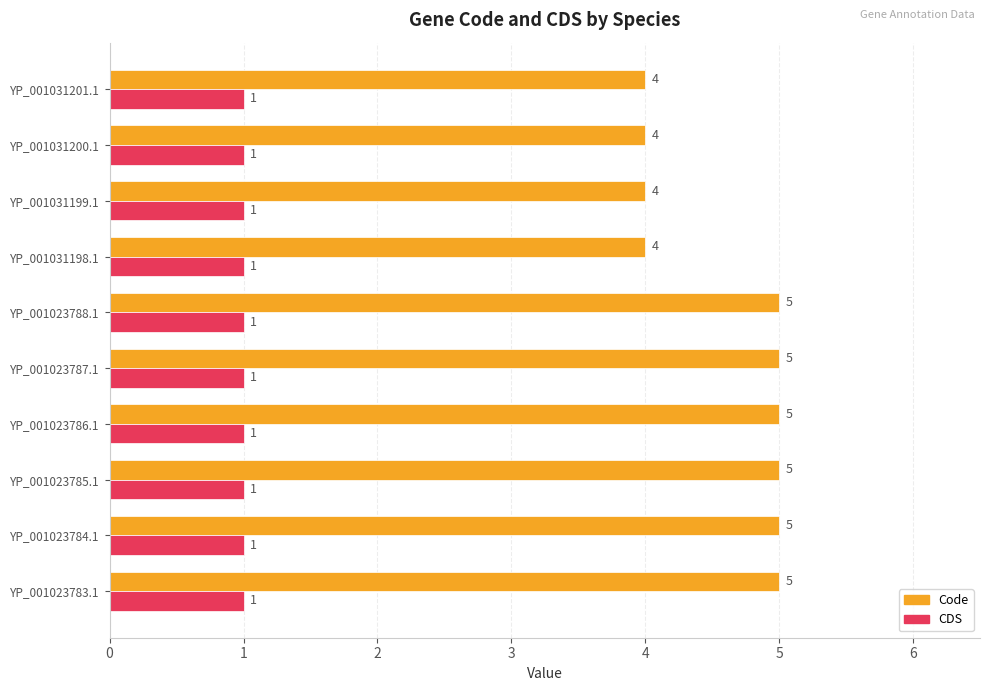

What is the difference between the highest and lowest values at YP_001023783.1?

4